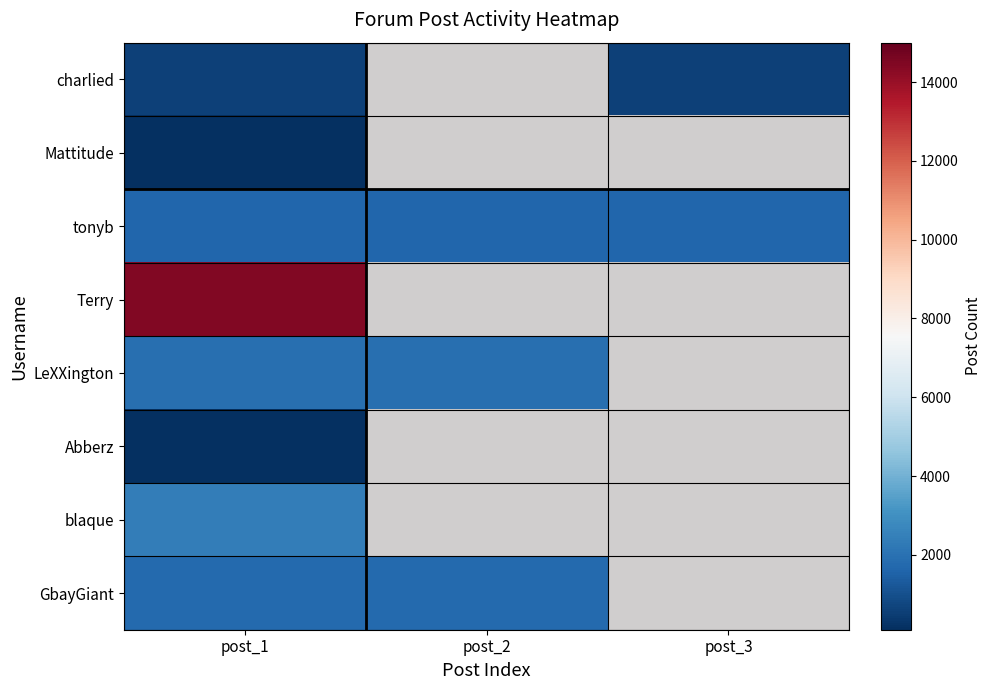

Is it true that charlied equals 584.0 at post_3?

True